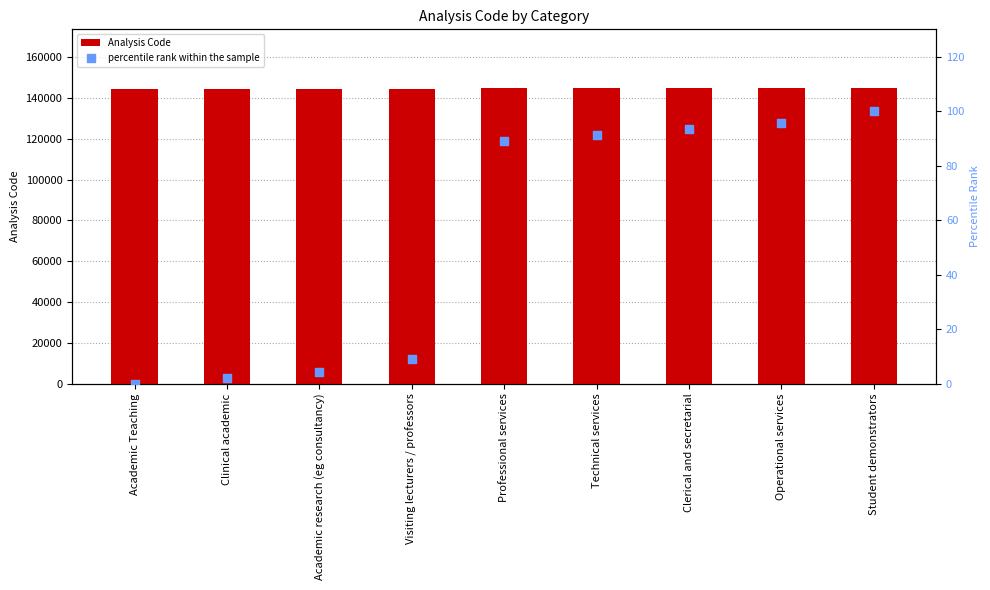

What is the total value across all series at Student demonstrators?

144760.0